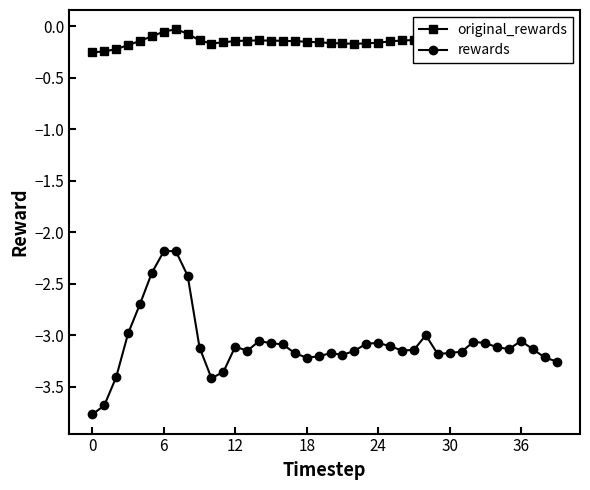

True or false: rewards has more than 2 points higher than both neighbors.

True